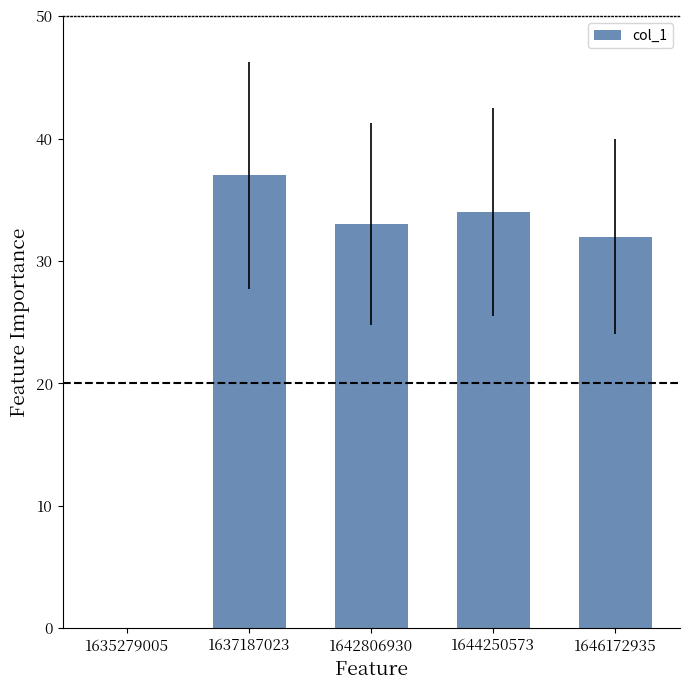

The chart shows a value of 34 at 1644250573. True or false?

True